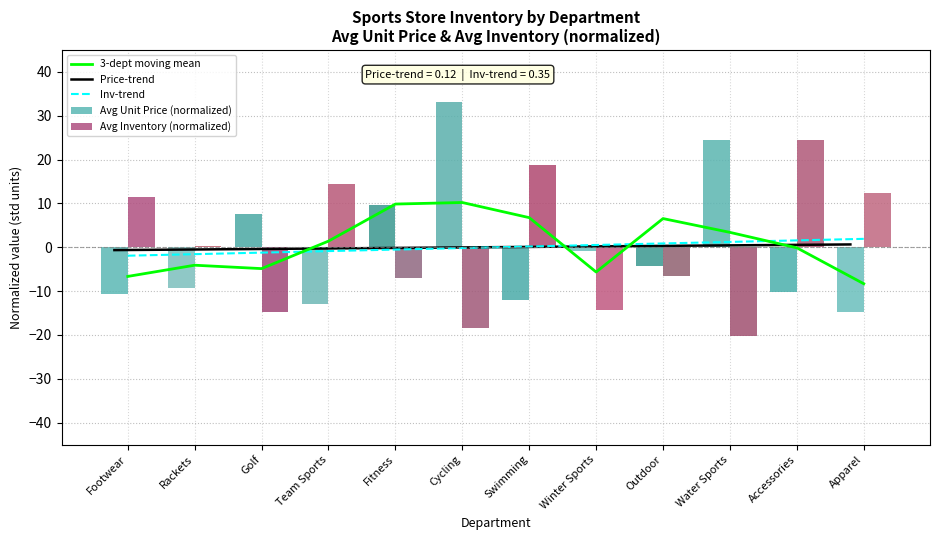

What is the minimum value for Avg Inventory (normalized)?

-20.3